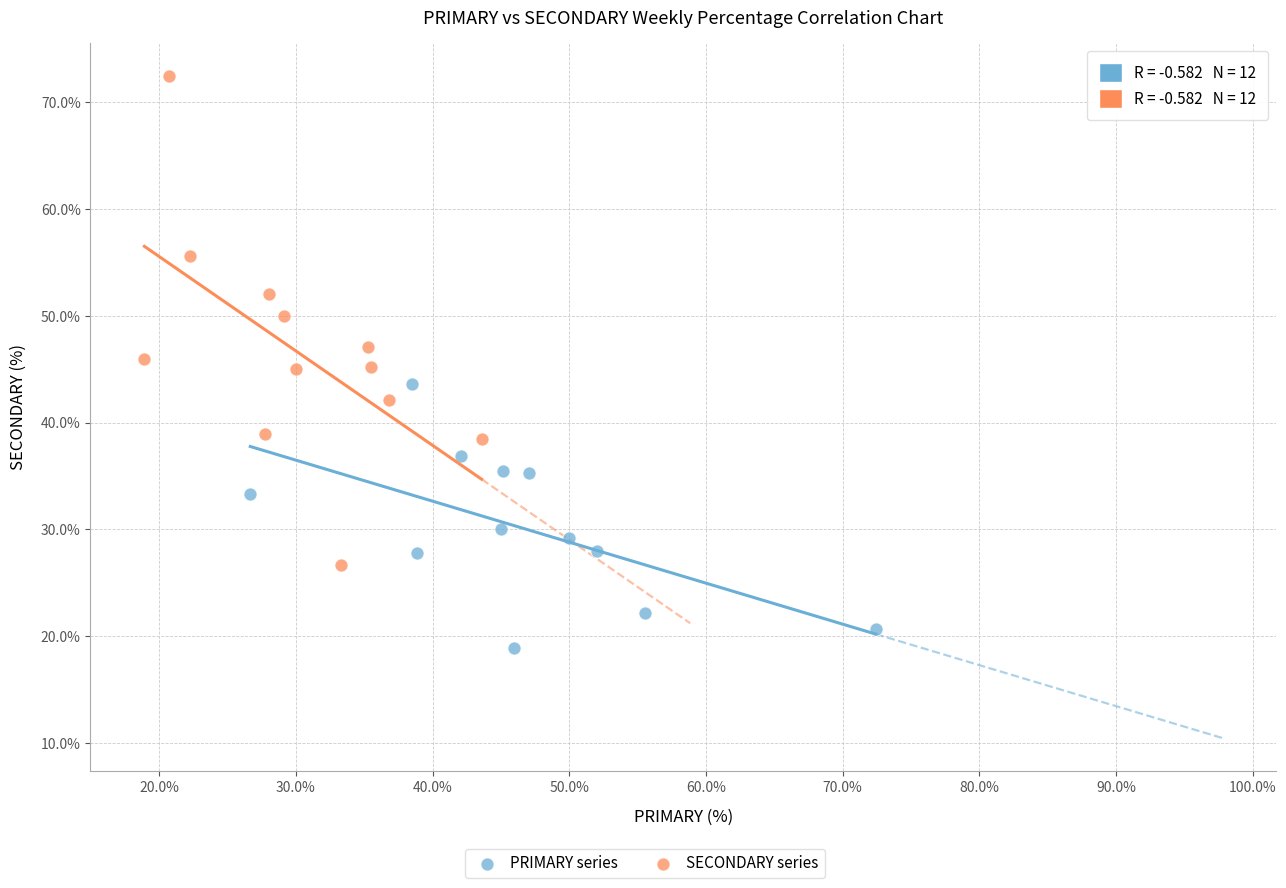

Which series contains the lowest Y value?

PRIMARY series